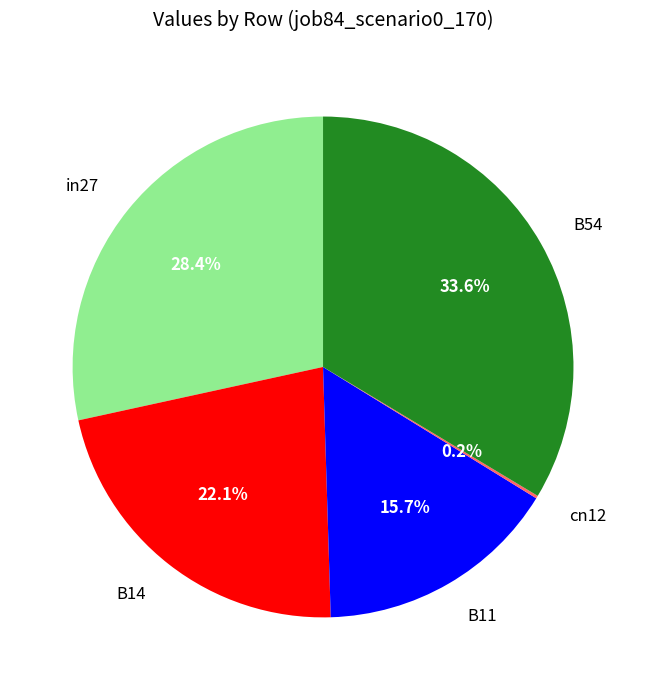

Does B14 represent more than half of the total?

No